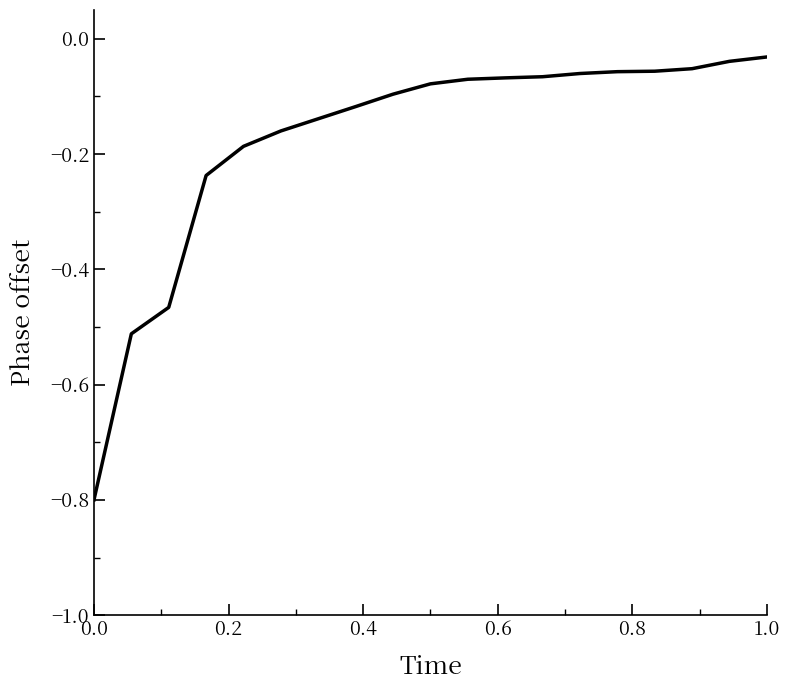

What is the difference between the maximum and minimum values?

0.8